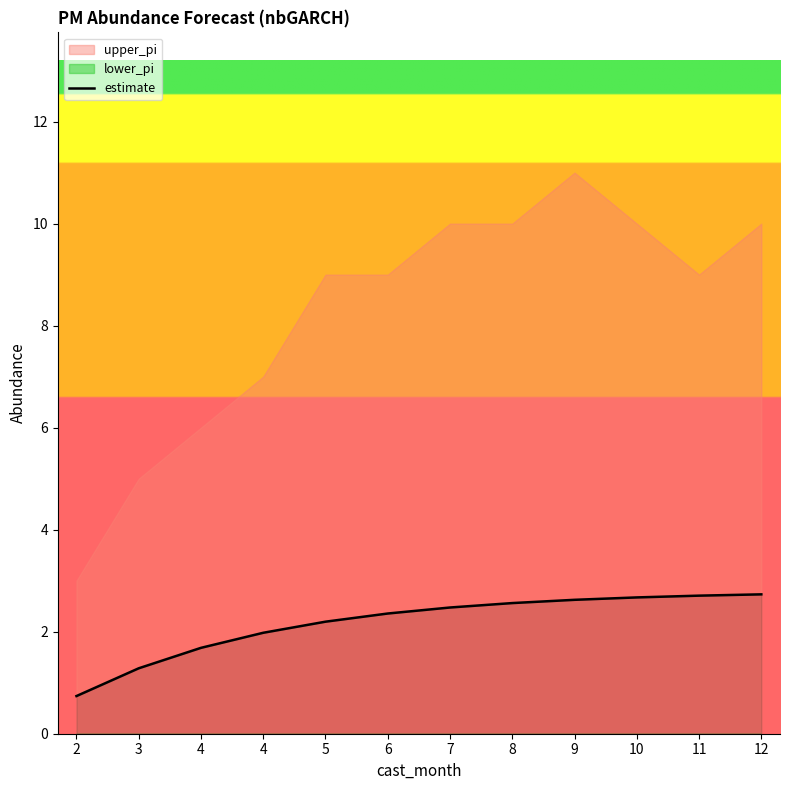

Reading left to right, what are all the values shown in this chart?

0.7	1.3	1.7	2.0	2.2	2.4	2.5	2.6	2.6	2.7	2.7	2.7